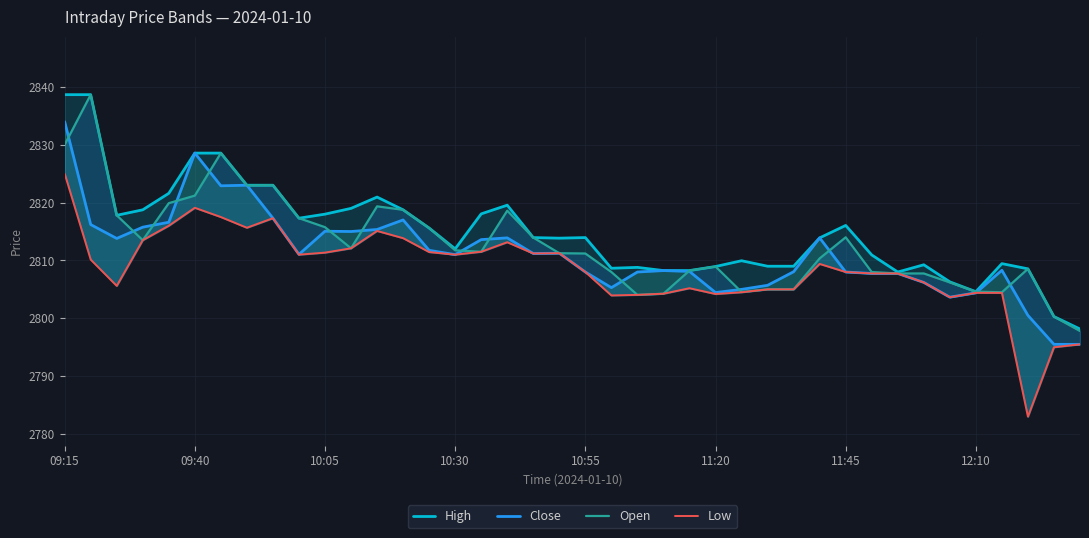

What is the difference between the second highest and minimum values in the Open series?

32.2